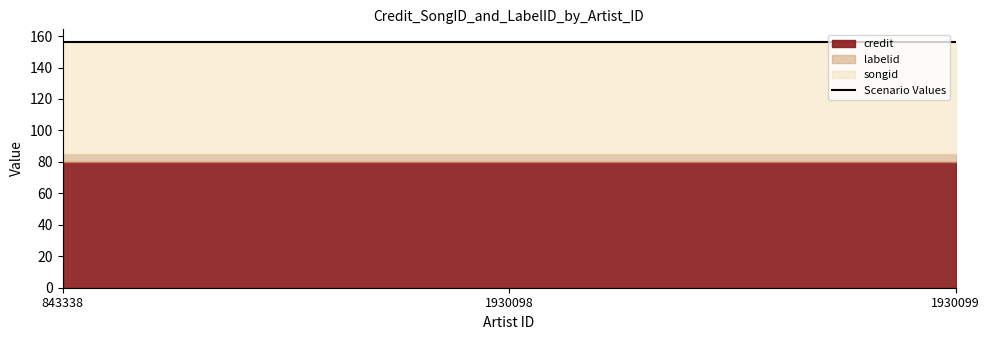

At 1930099, list the series in order from smallest to largest.

labelid, songid, credit